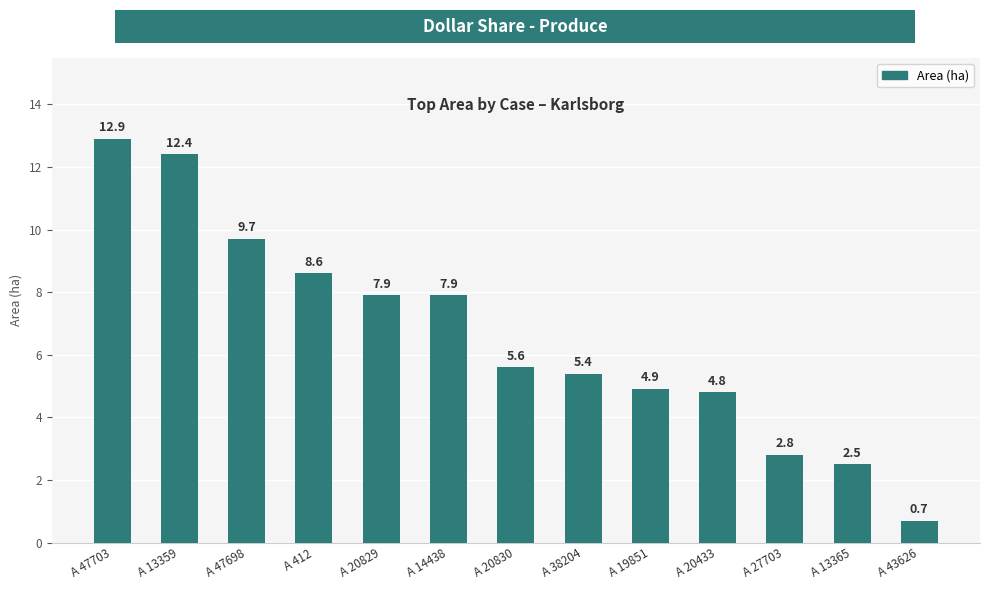

Count the number of data series in this chart.

1